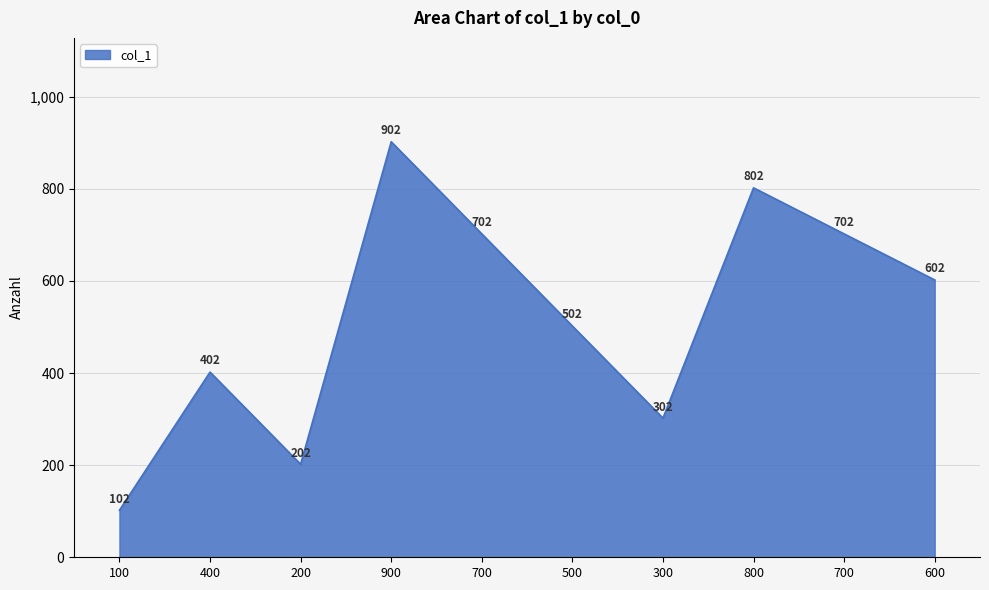

The value at 900 is 902. True or false?

True